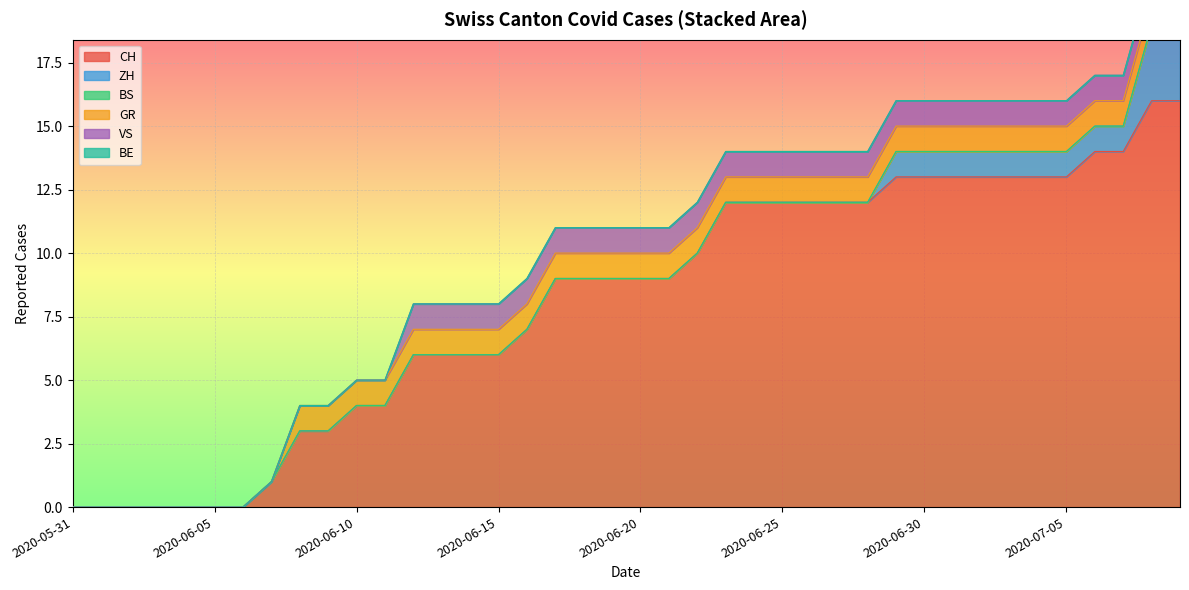

Does the chart display data point markers on the line(s)?

No